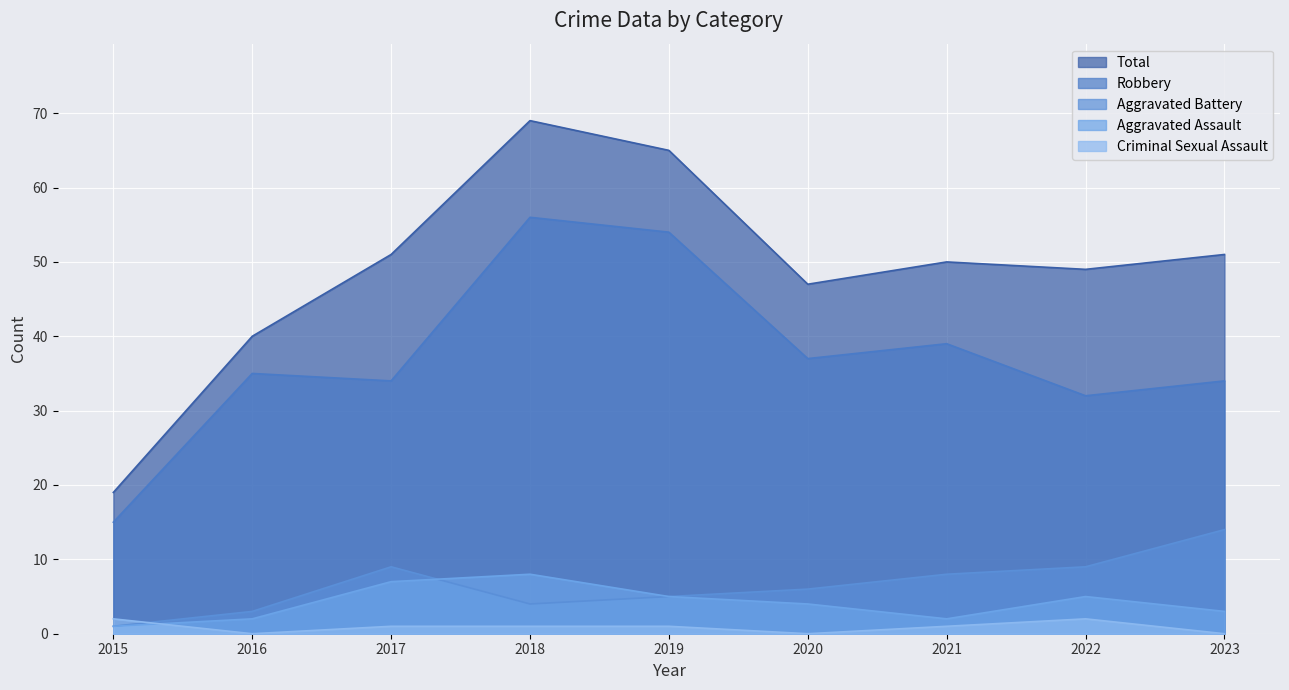

At which category is the sum across all series the highest?

2018